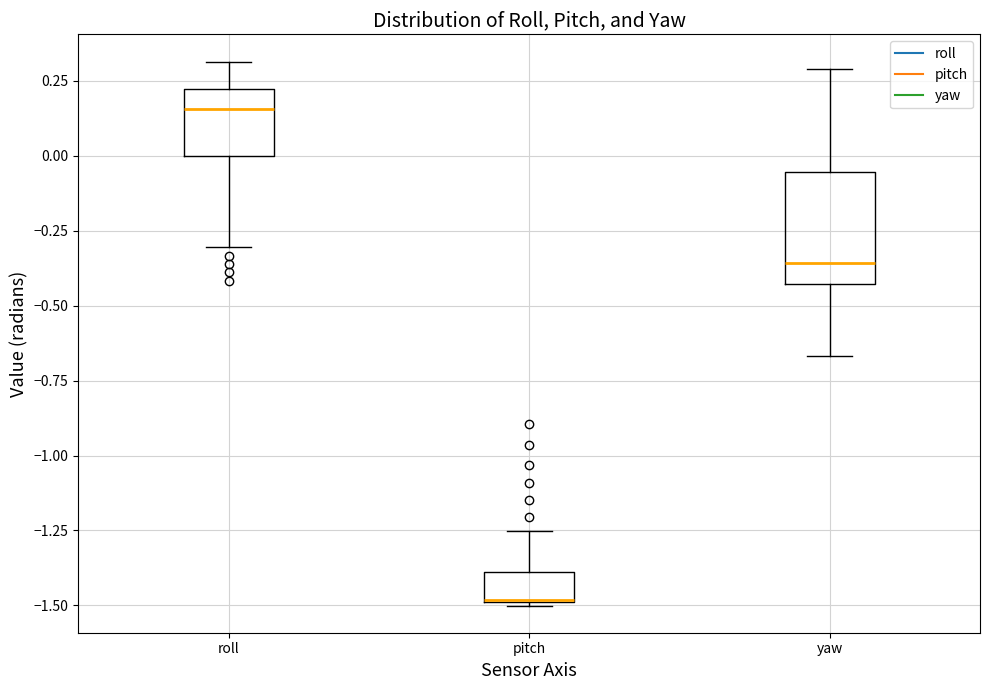

Reading left to right, read every box against the y-axis: the position of its median line, the range the box covers, and the ends of its whiskers. The values are not printed on the chart, so give them approximately, as read against the axis.

roll: median 0.15, box 0.00 to 0.20, whiskers -0.30 to 0.30
pitch: median -1.50, box -1.50 to -1.40, whiskers -1.50 to -1.25
yaw: median -0.35, box -0.45 to -0.05, whiskers -0.65 to 0.30